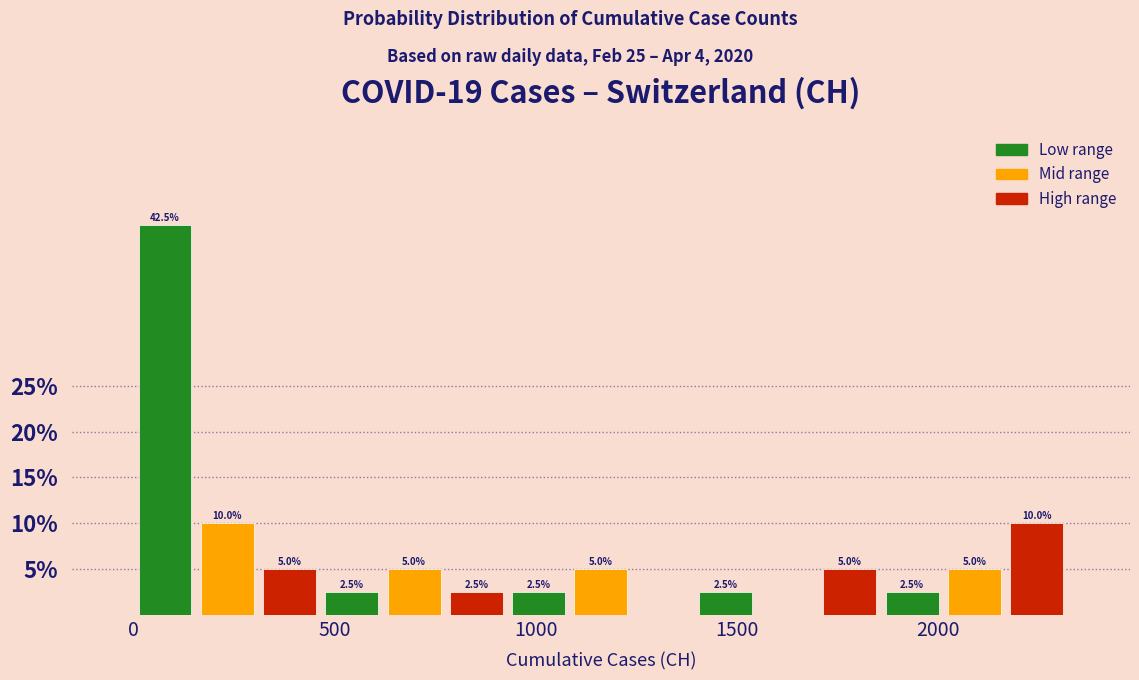

Around what value on the x-axis is the tallest bar? Give the approximate position of its centre, as read against the axis.

100